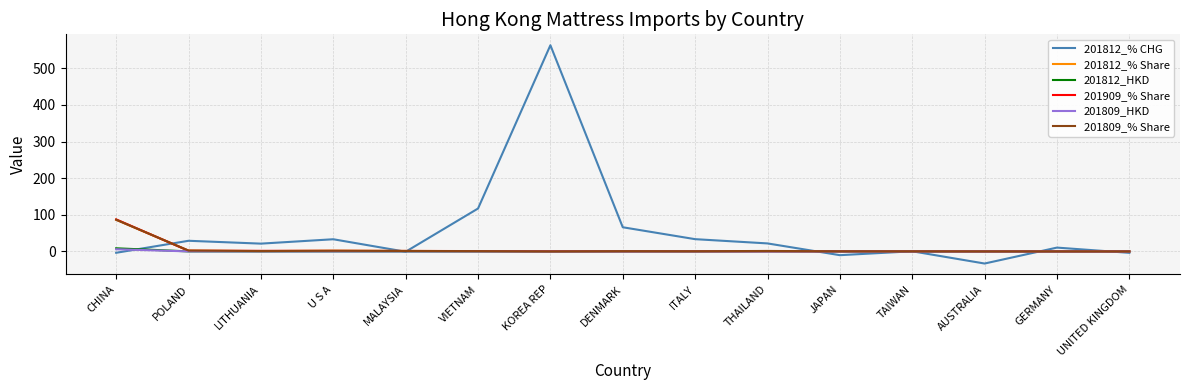

What are all the series names shown in the legend?

201812_% CHG, 201812_% Share, 201812_HKD, 201909_% Share, 201809_HKD, 201809_% Share